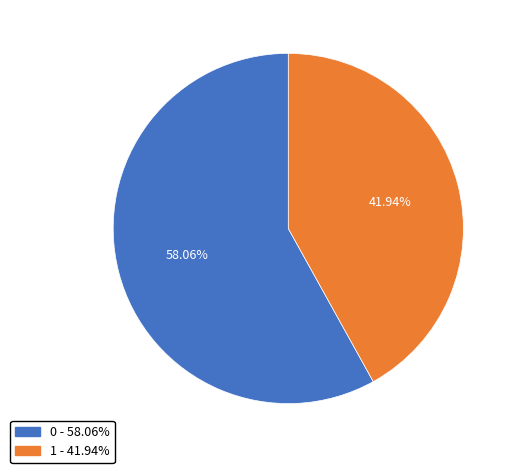

How many slices are in this pie chart?

2